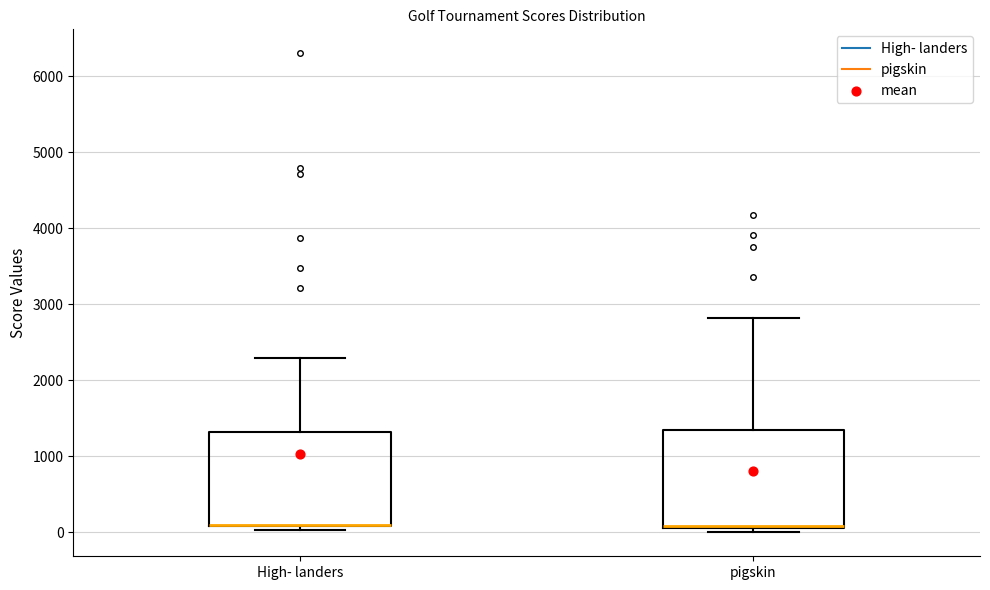

Reading left to right, transcribe this box plot: for each box, give where its median line is, the range the box spans, and where its two whiskers end, as read against the y-axis. The values are not printed on the chart, so give them approximately, as read against the axis.

High- landers: median 100 (drawn on the box's lower edge), box 100 to 1300, whiskers 0 to 2300
pigskin: median 100 (just above the box's lower edge), box 100 to 1300, whiskers 0 to 2800